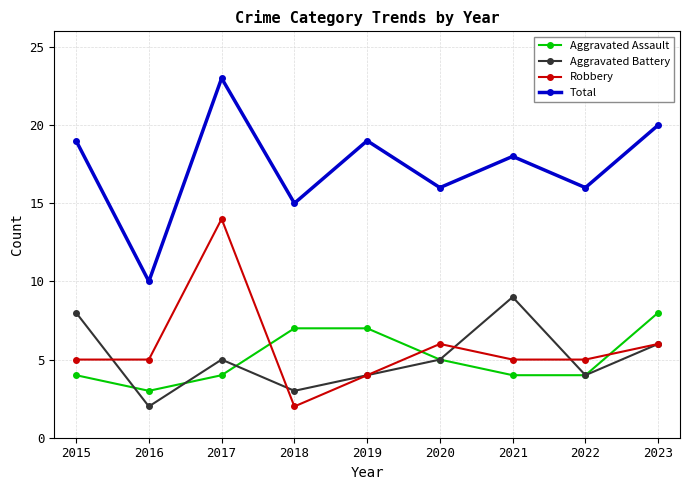

True or false: Total and Robbery intersect in this chart.

False